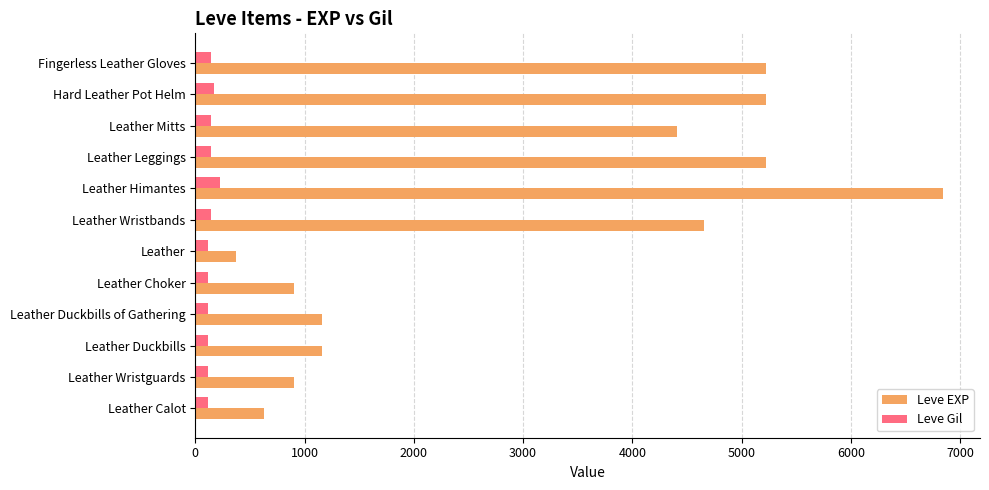

Rank the series by their average value, from highest to lowest.

Leve EXP, Leve Gil